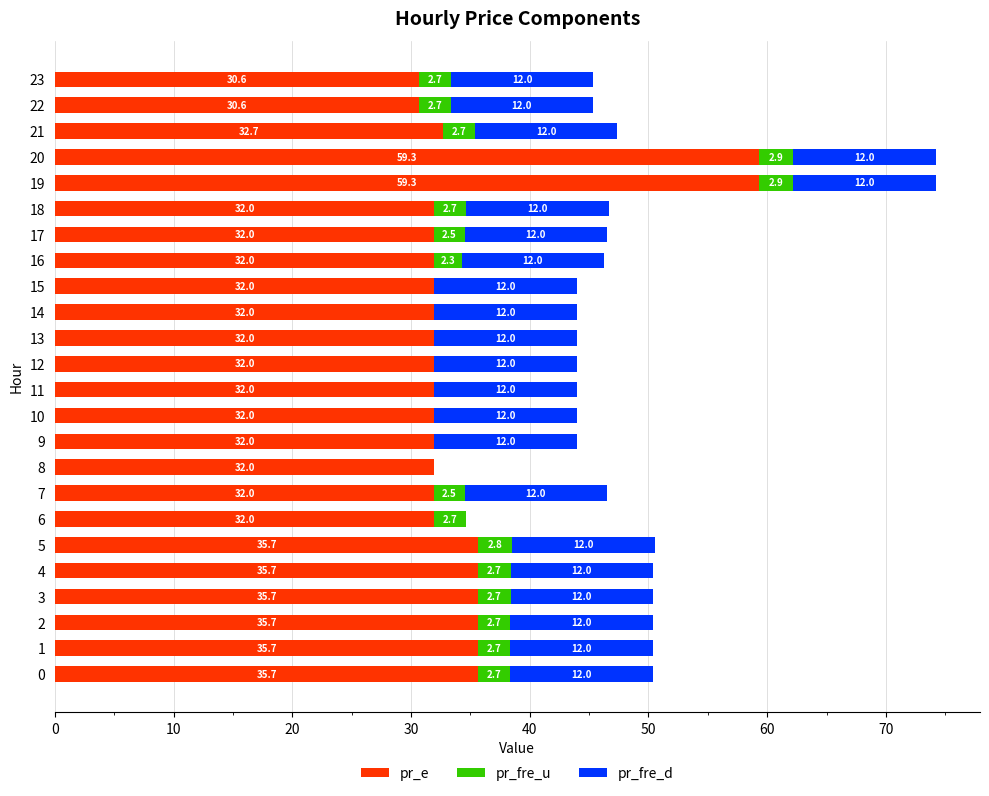

The value of pr_e at 15 is 32.0. True or false?

True